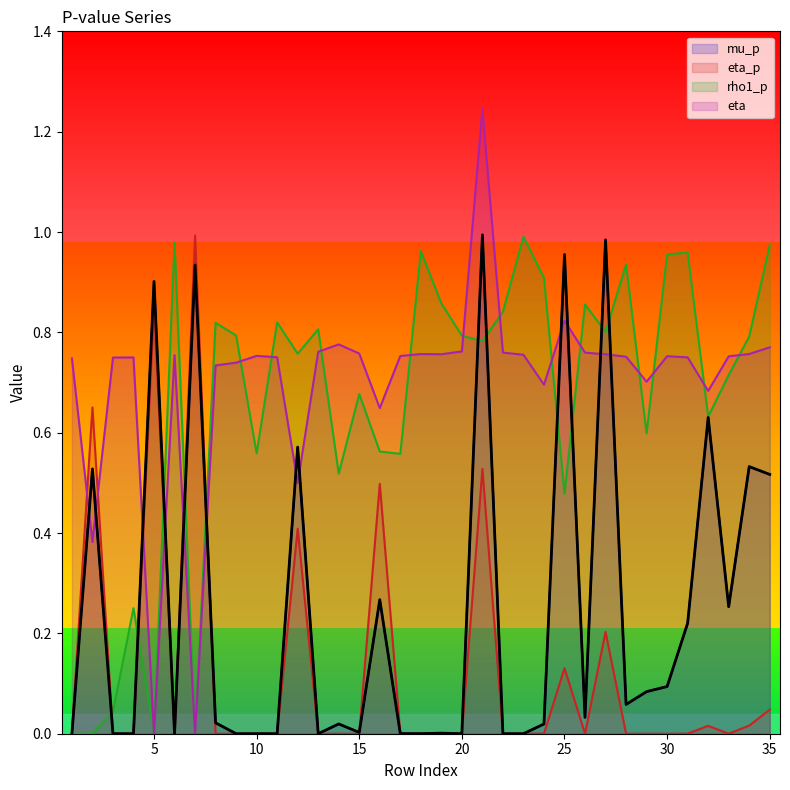

What is the sum of the values at 29 and 10?

0.1